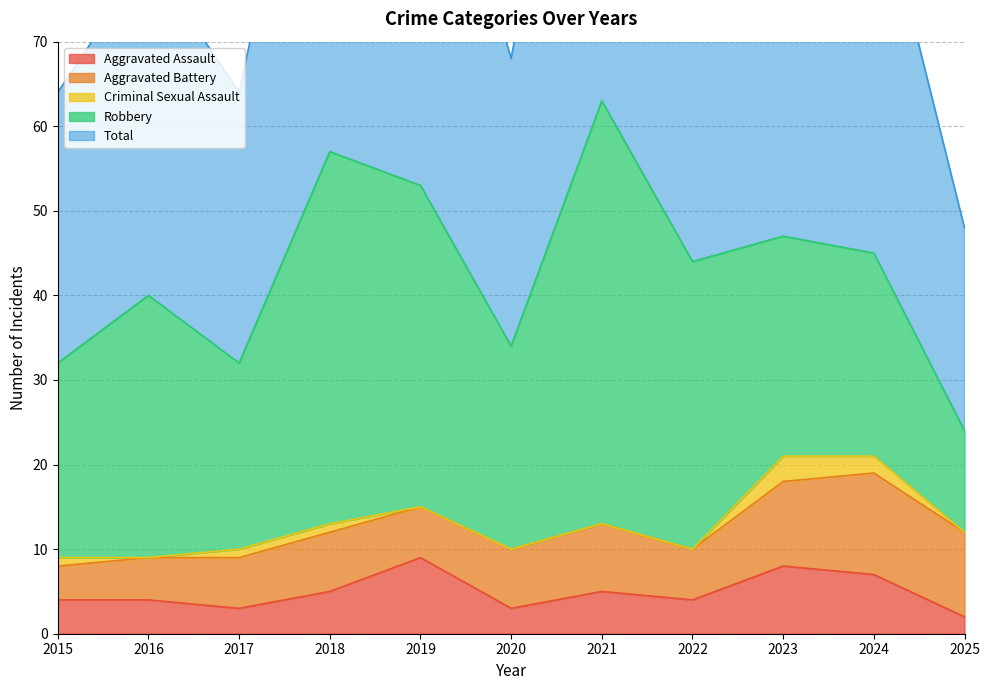

How many Criminal Sexual Assault values are between 0 and 1?

9